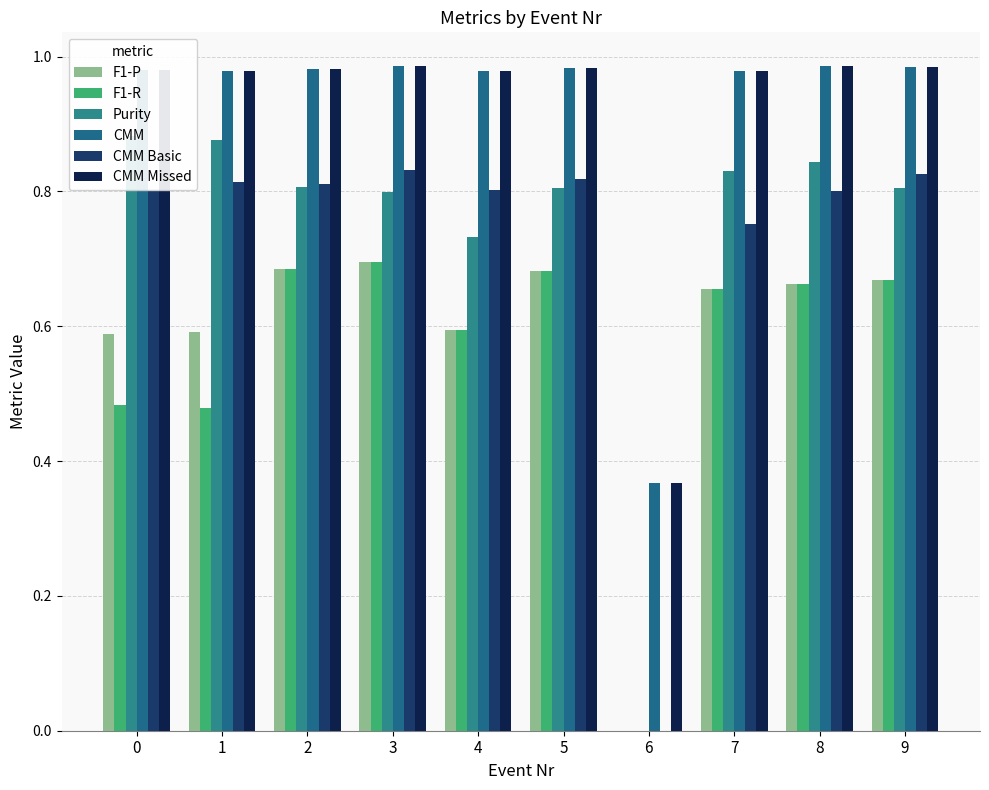

Between 2 and 1, which is larger?

2